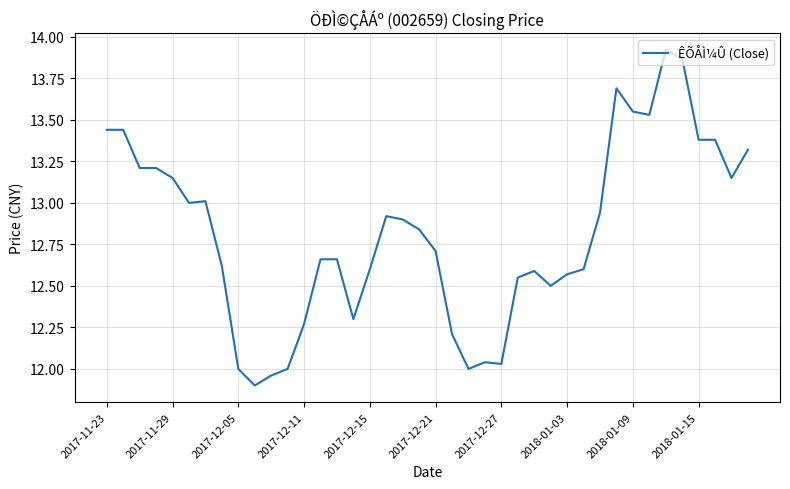

What is the smallest value displayed?

11.9